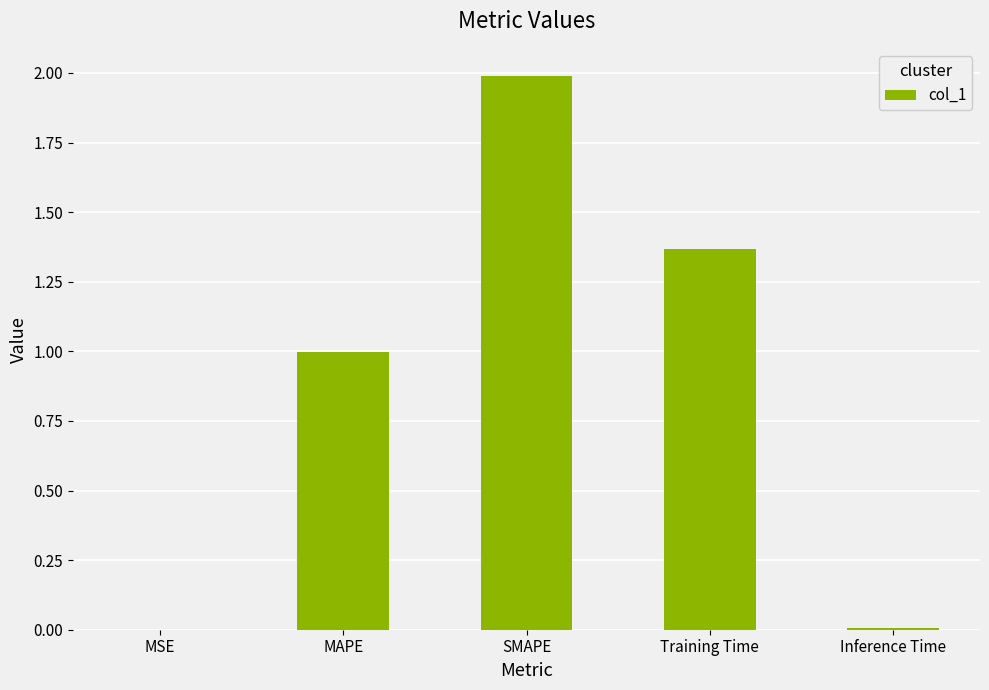

How many series are shown in this chart?

1